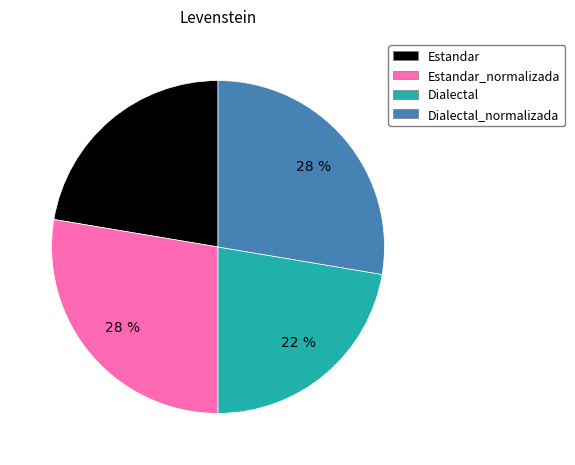

Does any single category account for the majority?

No